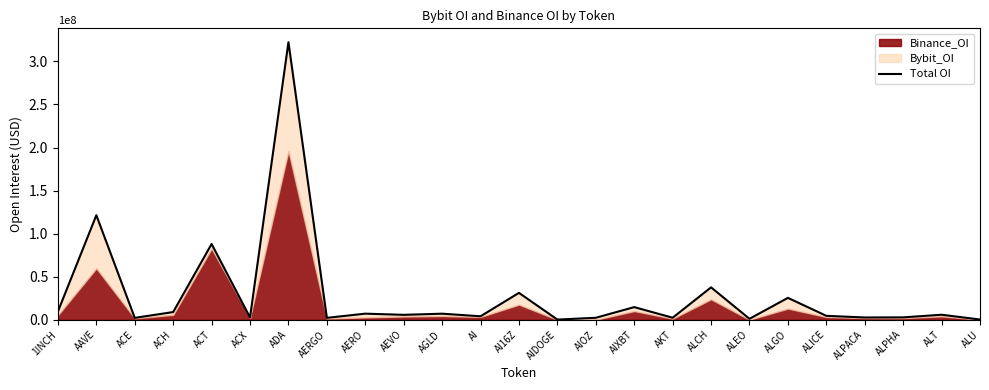

What is the sum of all values?

711444002